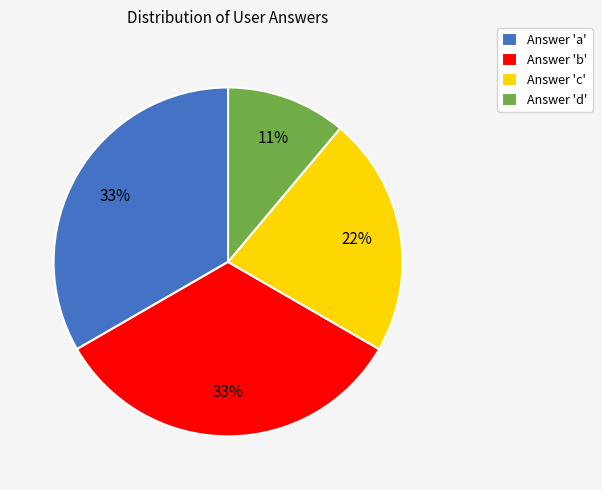

What percentage is the Answer 'a' slice, to the nearest percent?

33%